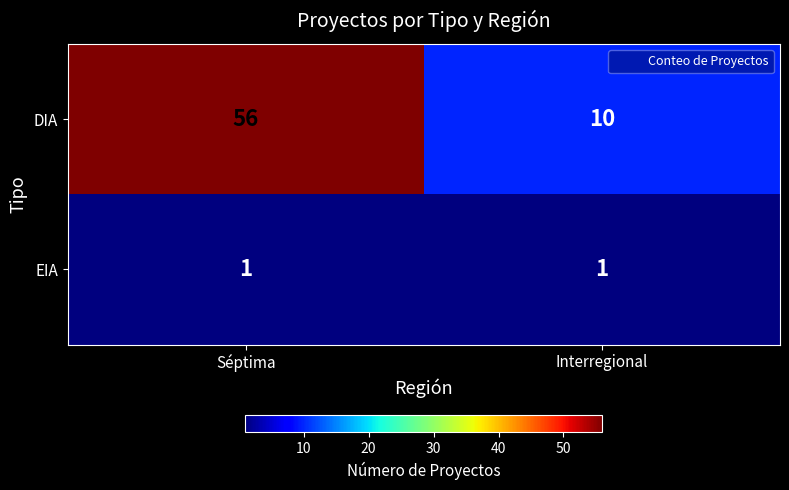

What is the maximum value shown in the chart?

56